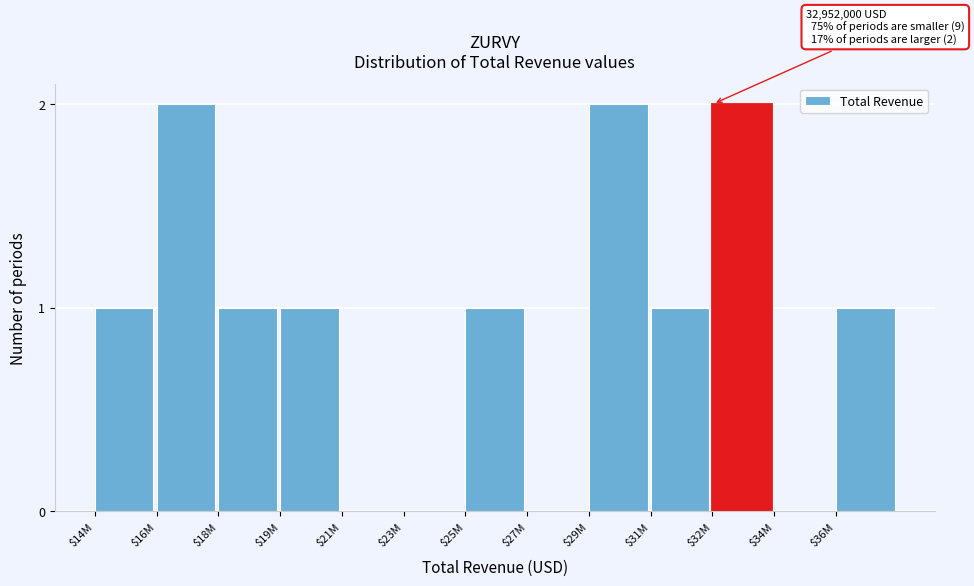

Is it true that the value at $21M is 0?

True